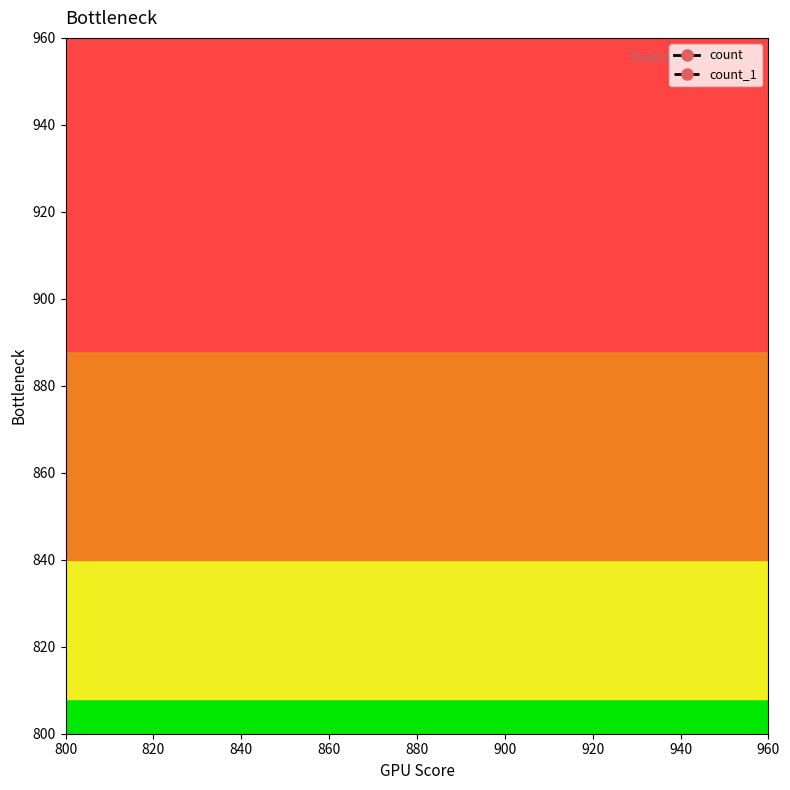

List the labels in order of count value, smallest first.

840, 820, 800